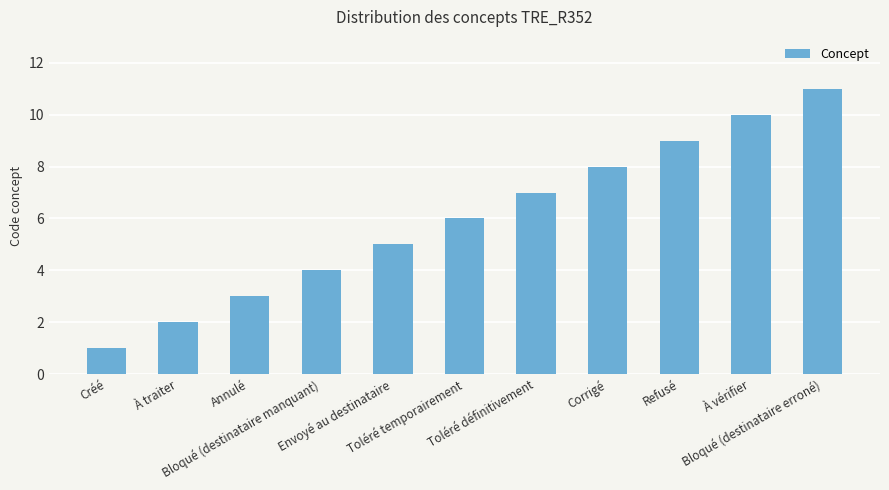

Does the chart contain any negative values?

No